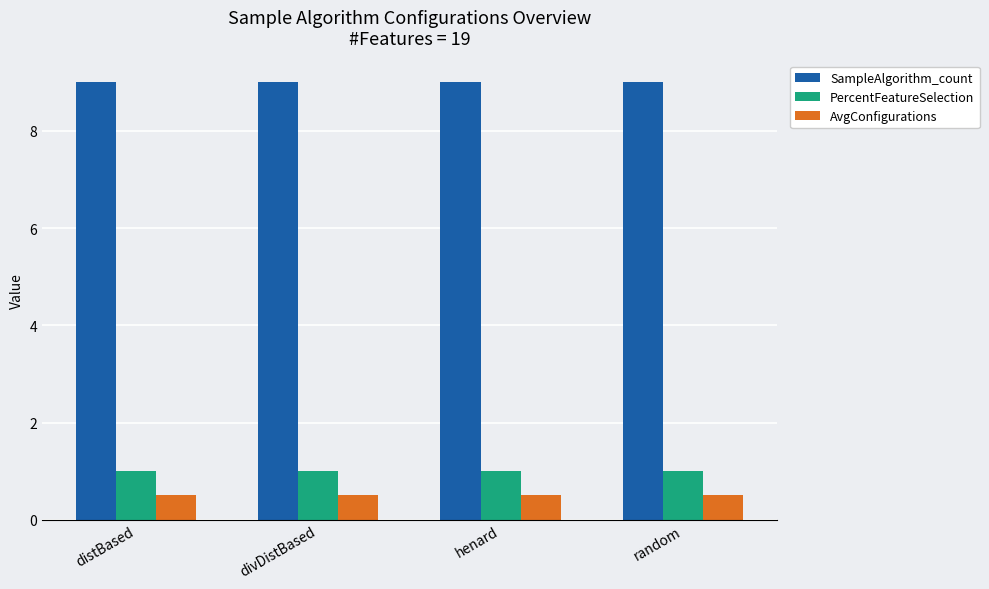

Is it true that AvgConfigurations equals 0.5 at divDistBased?

True